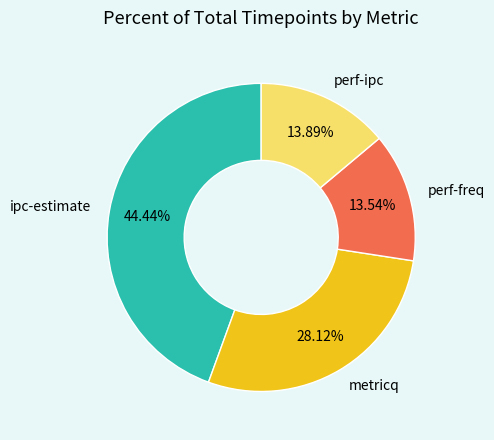

To the nearest percent, what is the difference between the perf-freq and ipc-estimate slice percentages?

31%